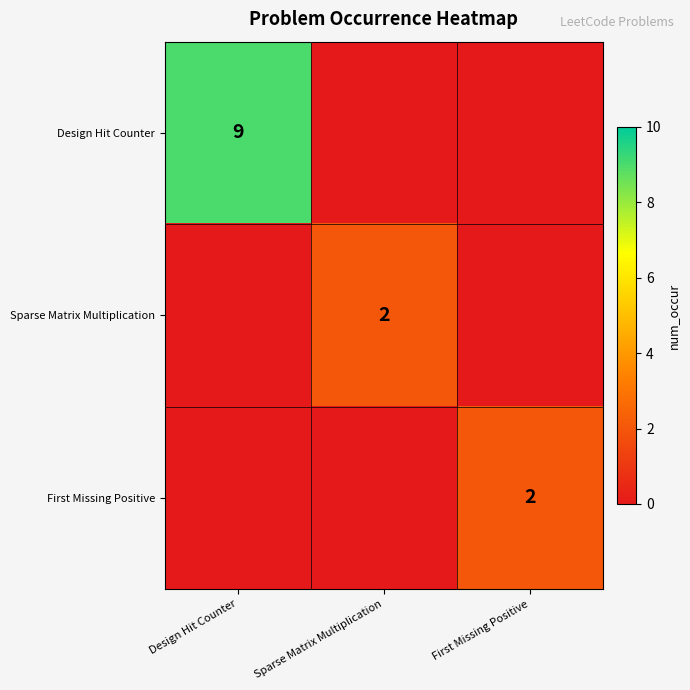

The First Missing Positive series shows 1 at First Missing Positive. True or false?

False